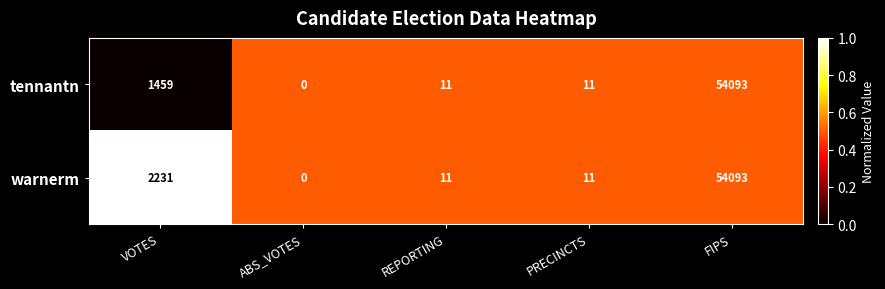

Which category has the lowest value across all series?

ABS_VOTES